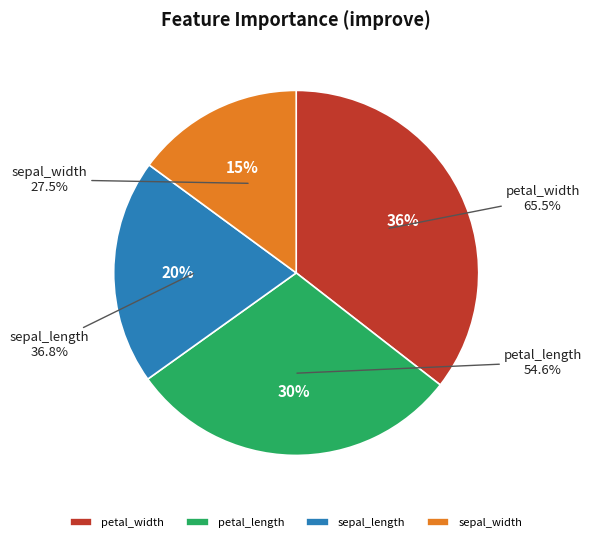

Which category has the smallest portion of the pie?

sepal_width